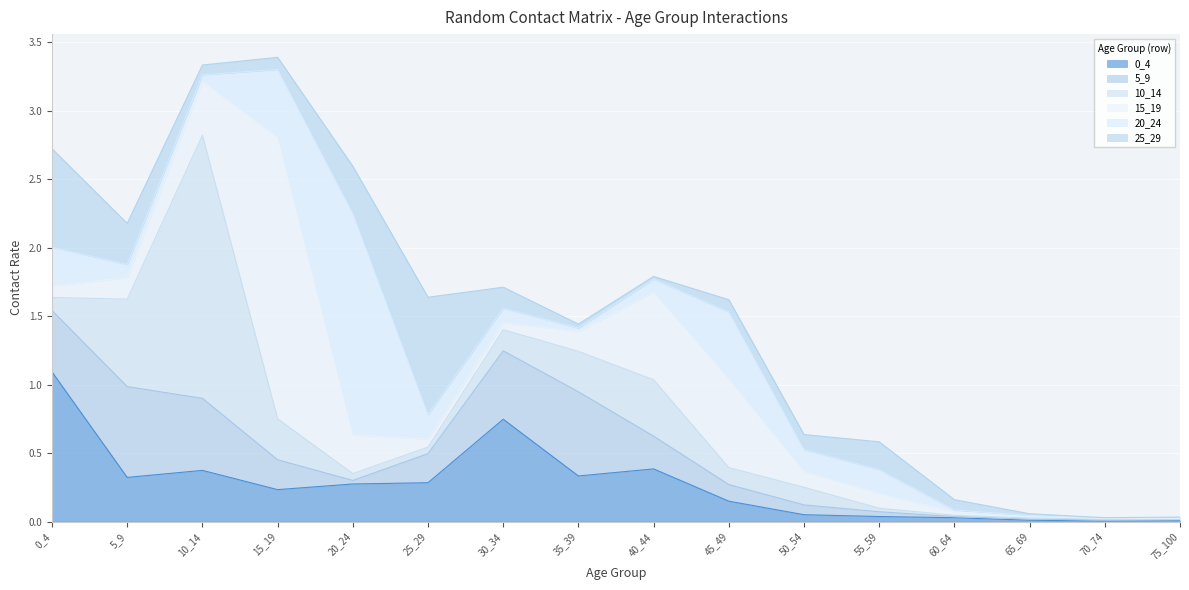

Where is the first local minimum for 5_9?

20_24